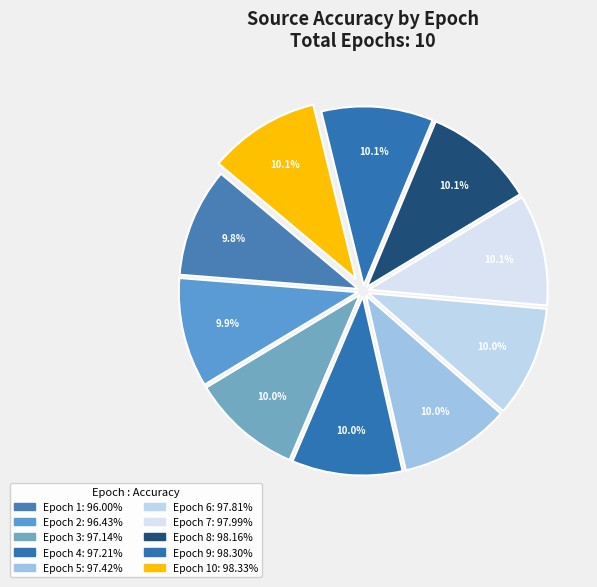

Count the number of slices in the pie.

10